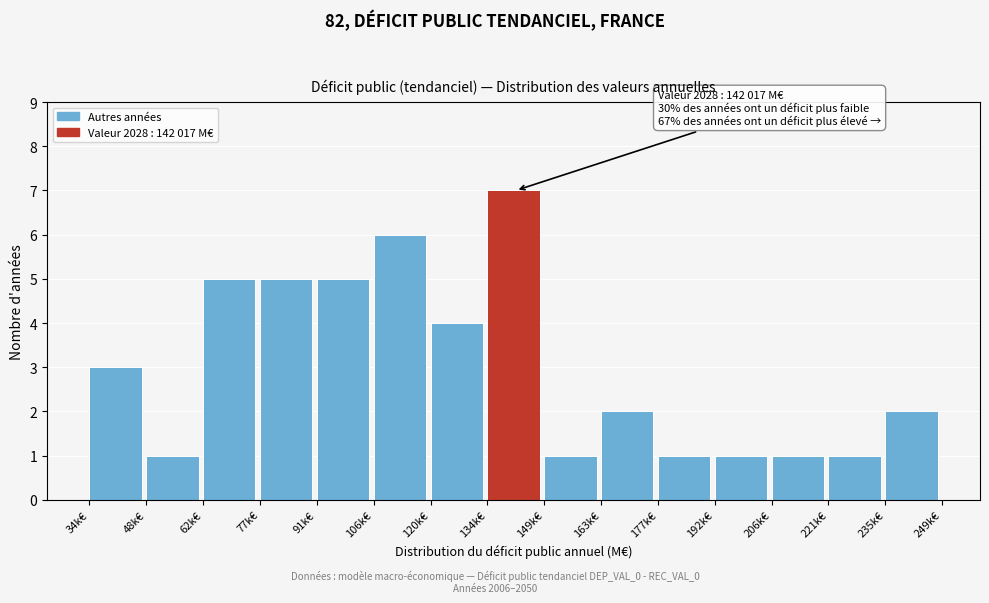

Reading right to left, extract all data points from this chart.

2	1	1	1	1	2	1	7	4	6	5	5	5	1	3